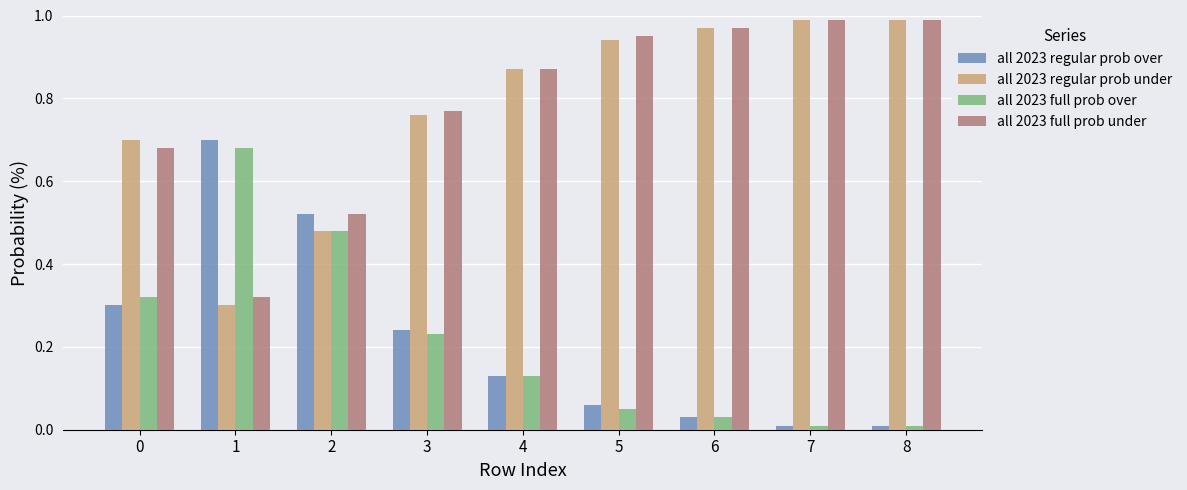

The value of all 2023 full prob over at 7 is 0.0. True or false?

True